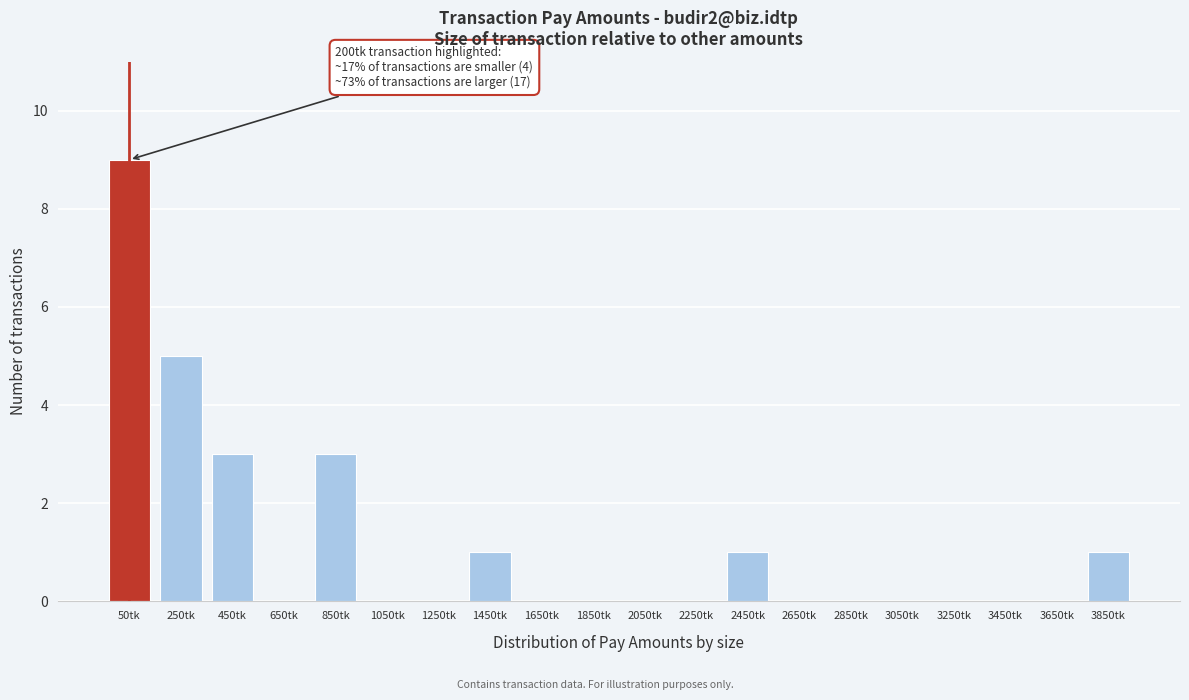

Reading left to right, extract all data points from this chart.

50tk=9	250tk=5	450tk=3	650tk=0	850tk=3	1050tk=0	1250tk=0	1450tk=1	1650tk=0	1850tk=0	2050tk=0	2250tk=0	2450tk=1	2650tk=0	2850tk=0	3050tk=0	3250tk=0	3450tk=0	3650tk=0	3850tk=1